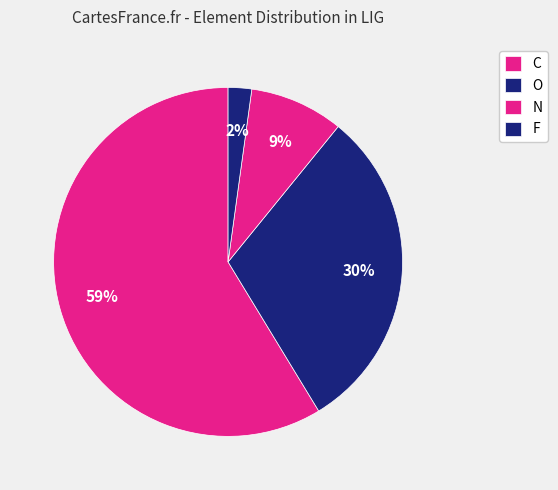

The C slice represents 59% of the pie. True or false?

True